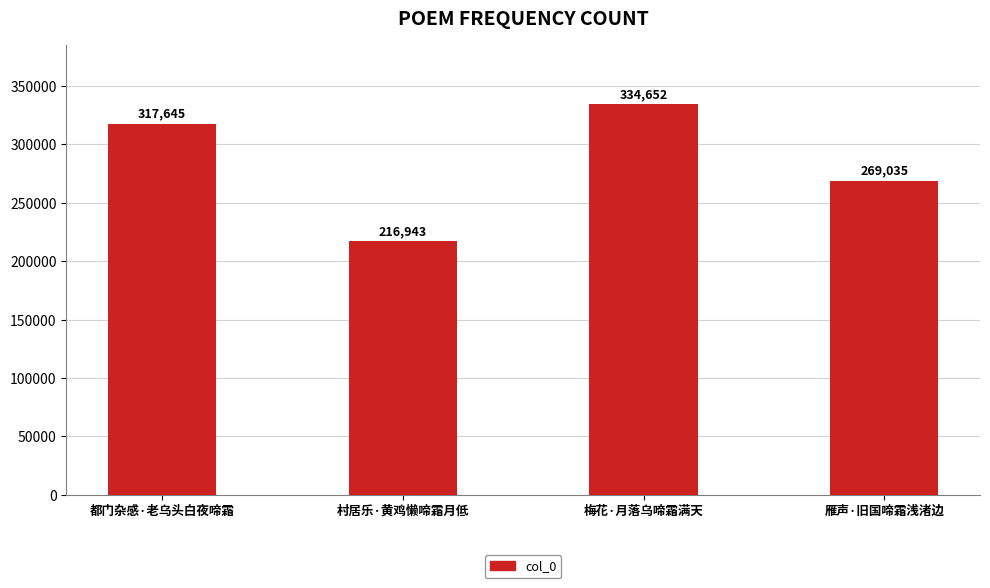

Does the chart contain any negative values?

No